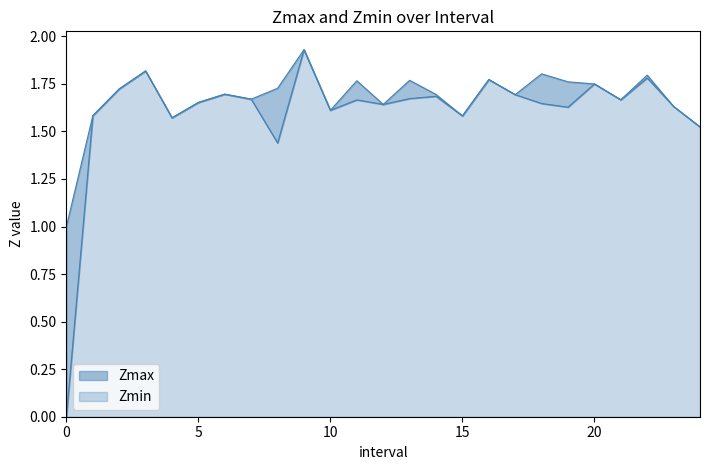

What is the difference between the maximum and second lowest values in the Zmax series?

0.4